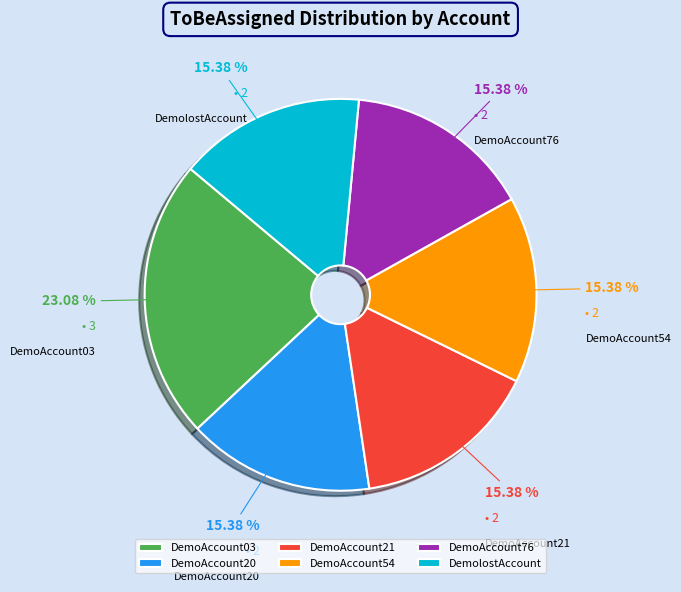

Does DemoAccount20 represent more than half of the total?

No